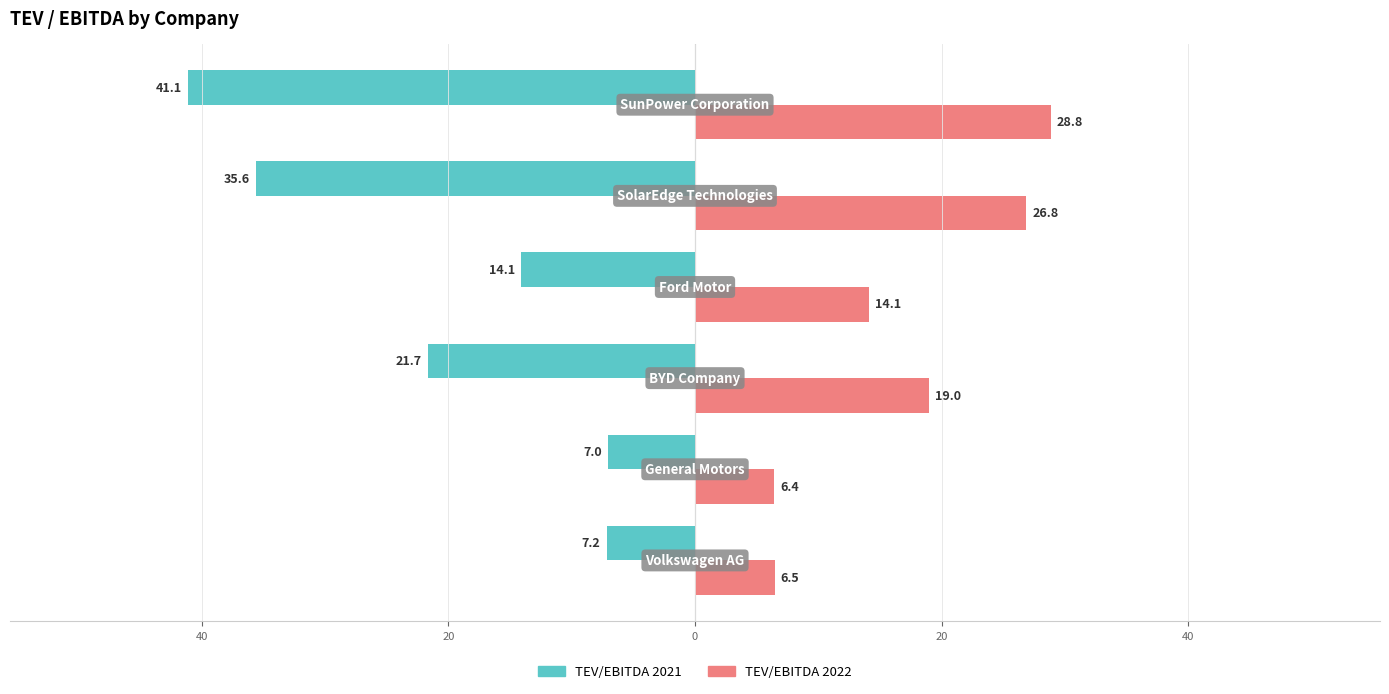

Reading left to right, what are all the values shown in this chart?

TEV/EBITDA 2021: -7.2	-7.0	-21.7	-14.1	-35.6	-41.1
TEV/EBITDA 2022: 6.5	6.4	19.0	14.1	26.8	28.8